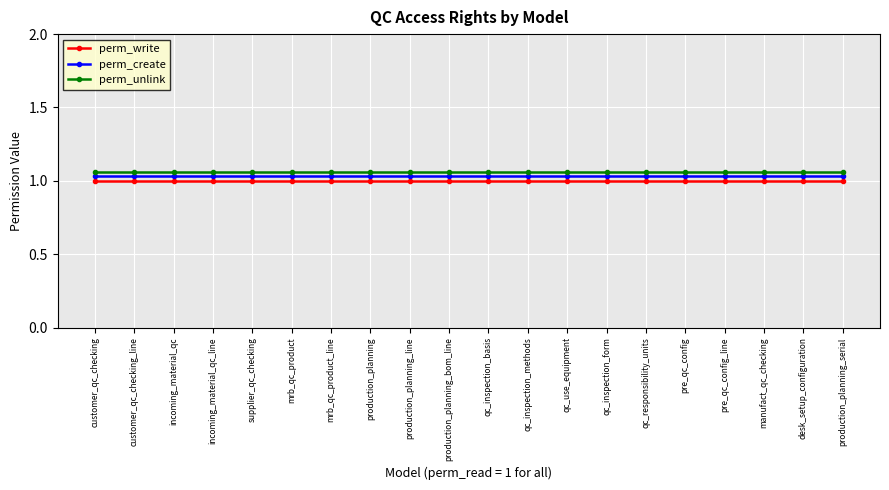

What is the label of the 17th point from the left?

pre_qc_config_line